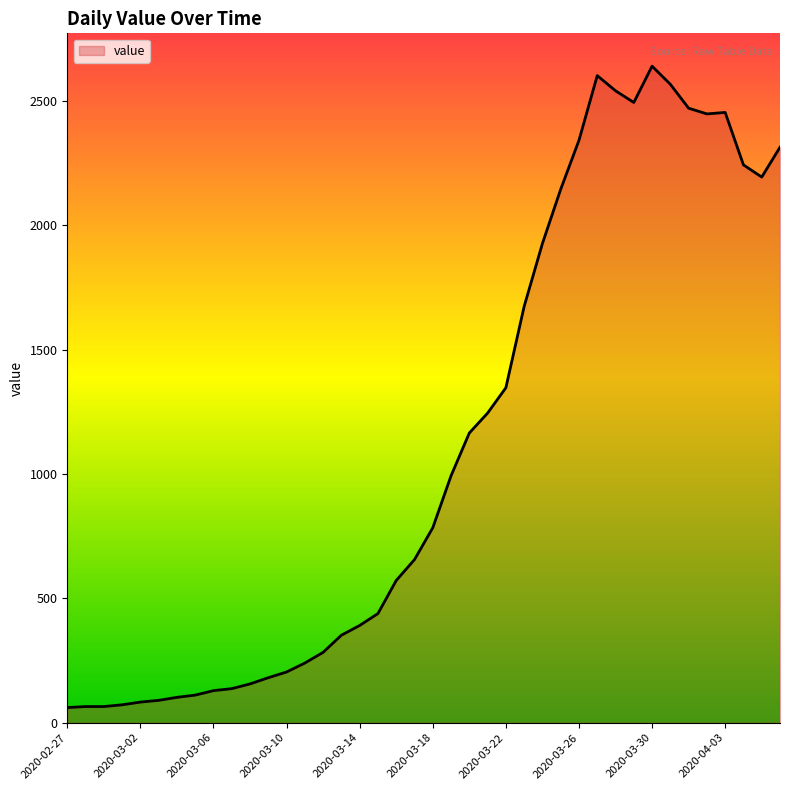

How many categories are shown in the chart?

40